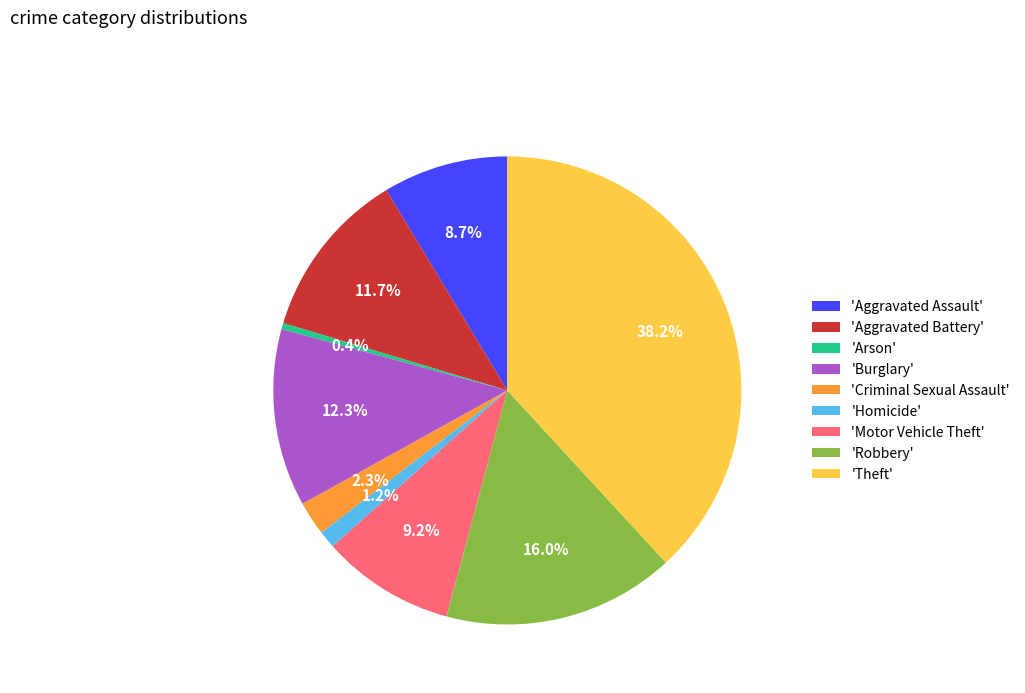

Is 'Theft' the majority of the pie?

No